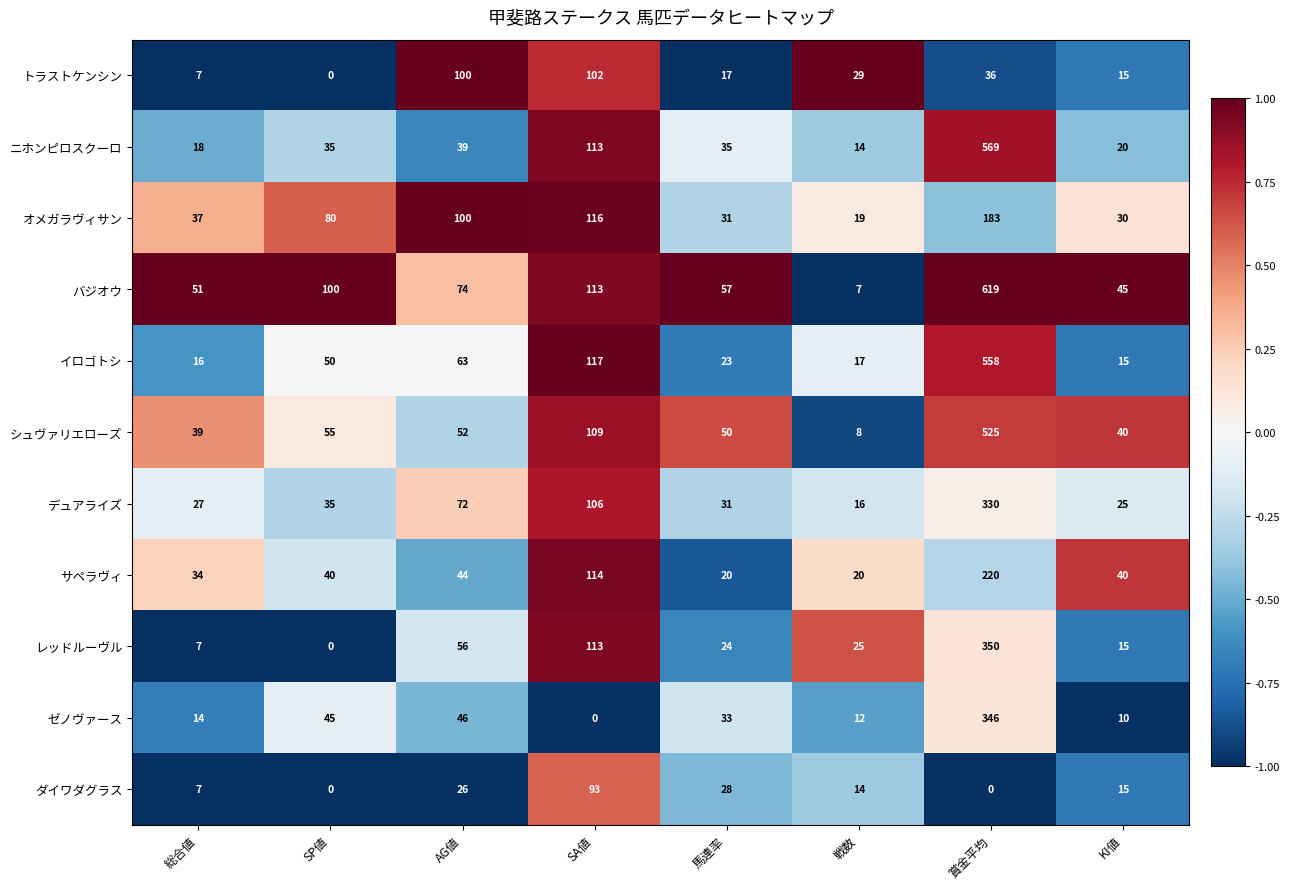

The サペラヴィ series shows 114 at SA値. True or false?

True